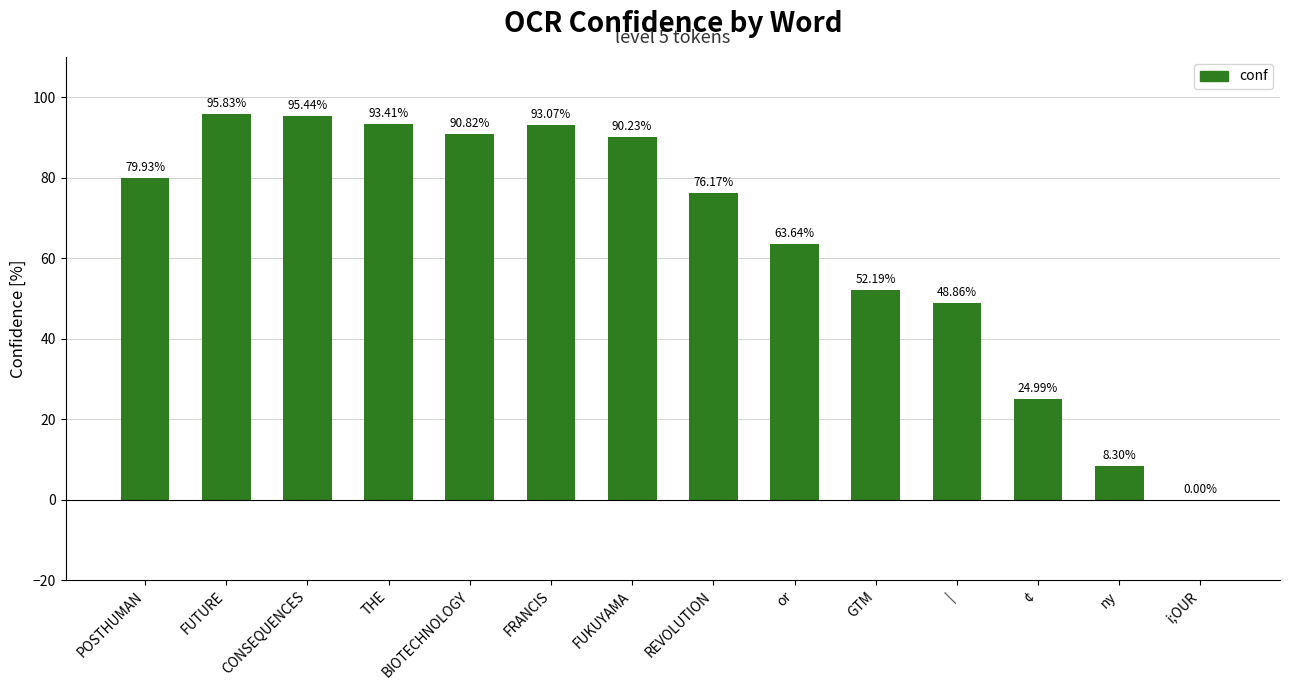

What is the sum of all values?

912.9